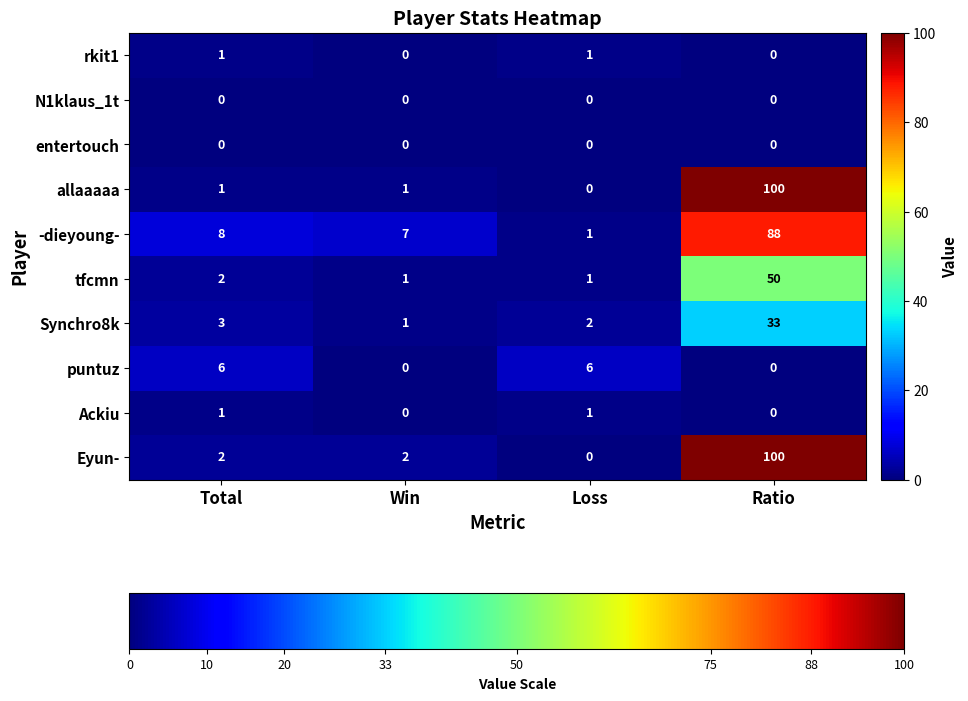

At which category is the sum across all series the highest?

Ratio